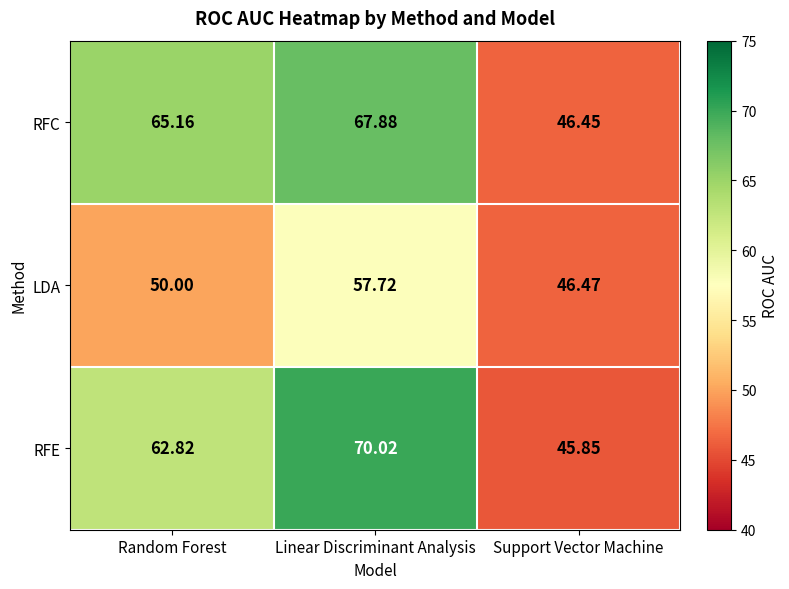

Rank the series at Linear Discriminant Analysis from lowest to highest value.

LDA, RFC, RFE